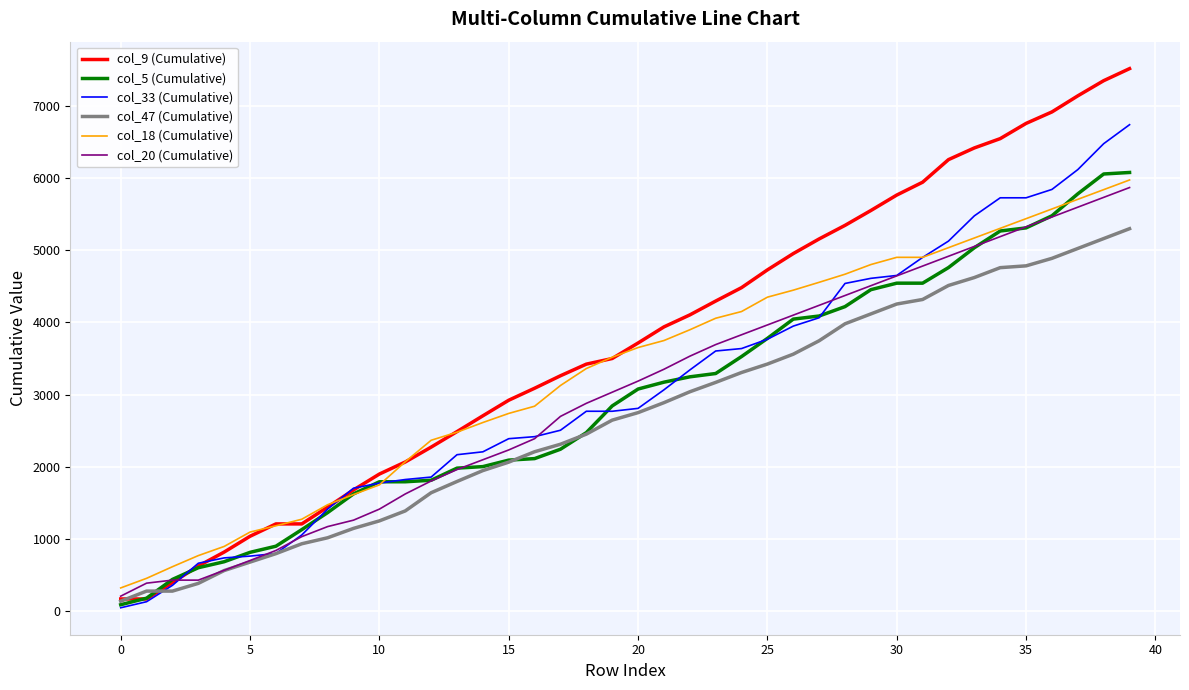

Which series has the largest range (max minus min)?

col_9 (Cumulative)